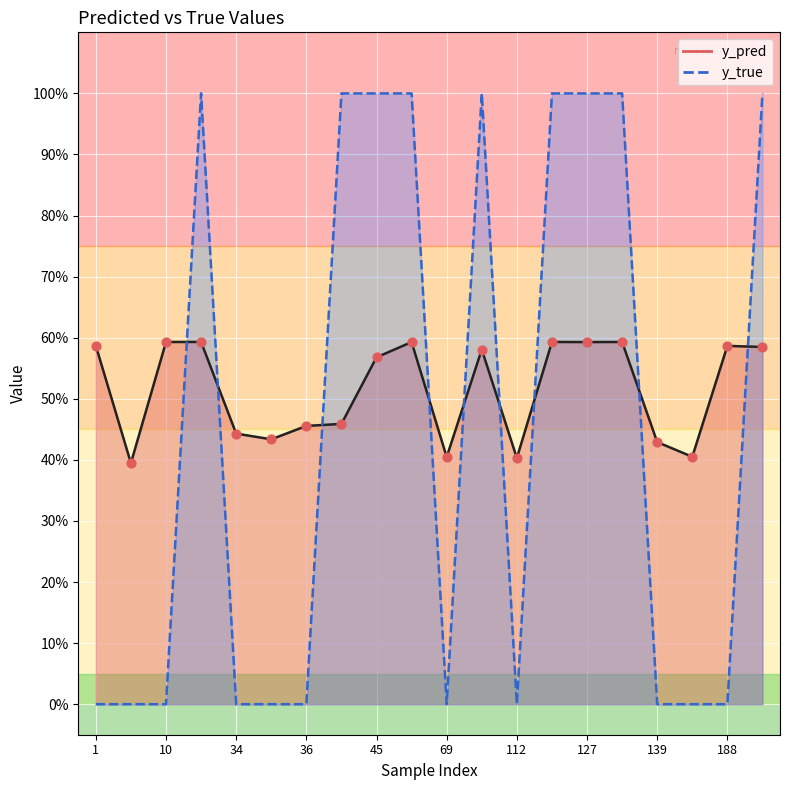

Which series has the largest Y range (max minus min)?

y_true